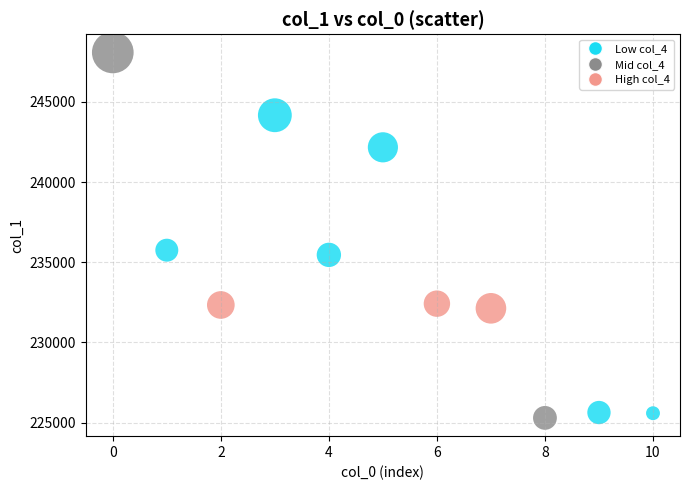

What Y value in the scatter plot is closest to 236687?

235750